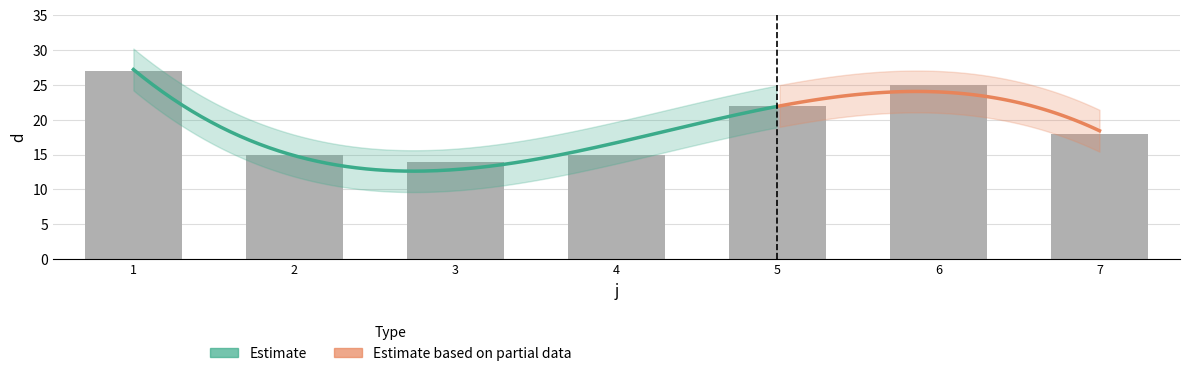

What value does the data have at 3, to the nearest 10?

10